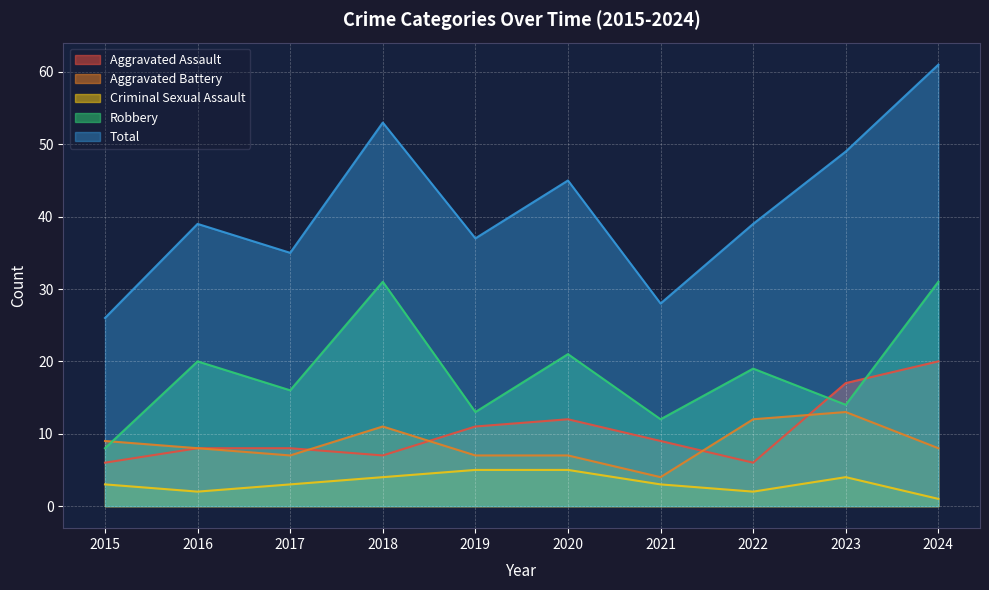

True or false: Total and Aggravated Assault intersect in this chart.

False